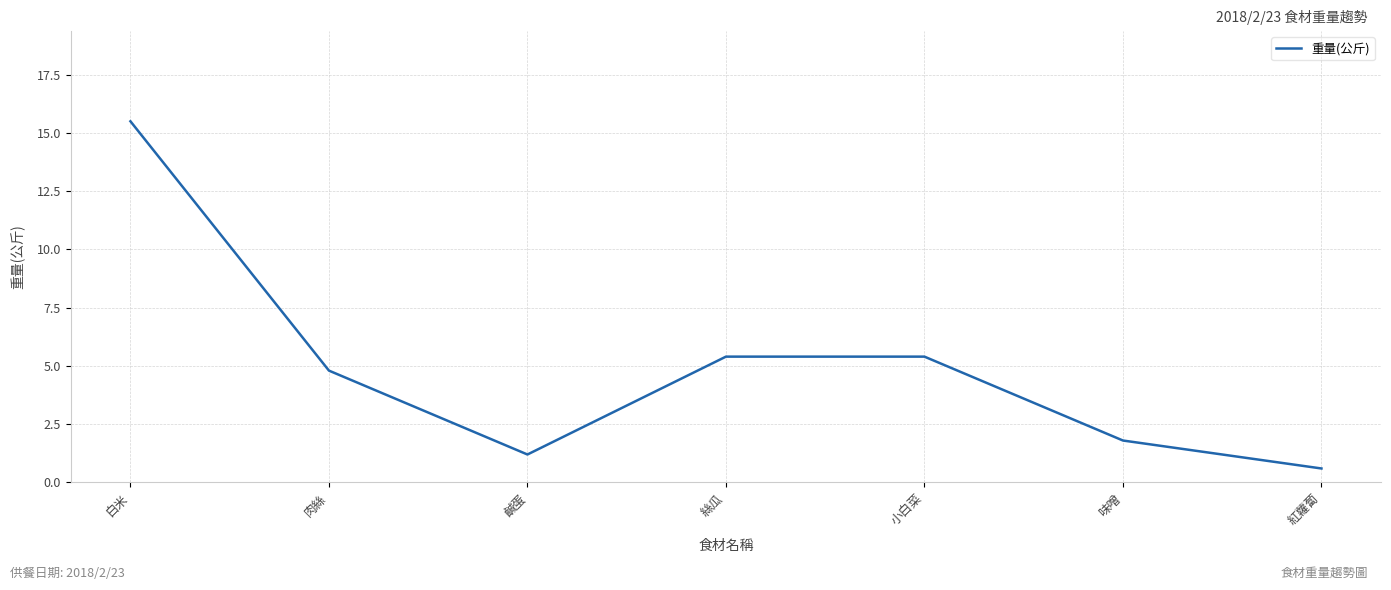

The value at 肉絲 is 4.8. True or false?

True